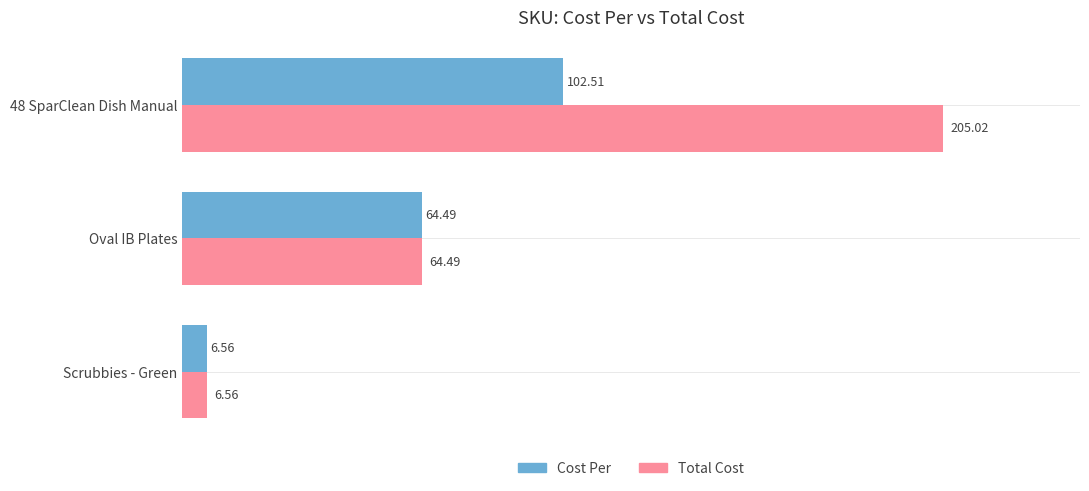

Which series has the largest total across all categories?

Total Cost